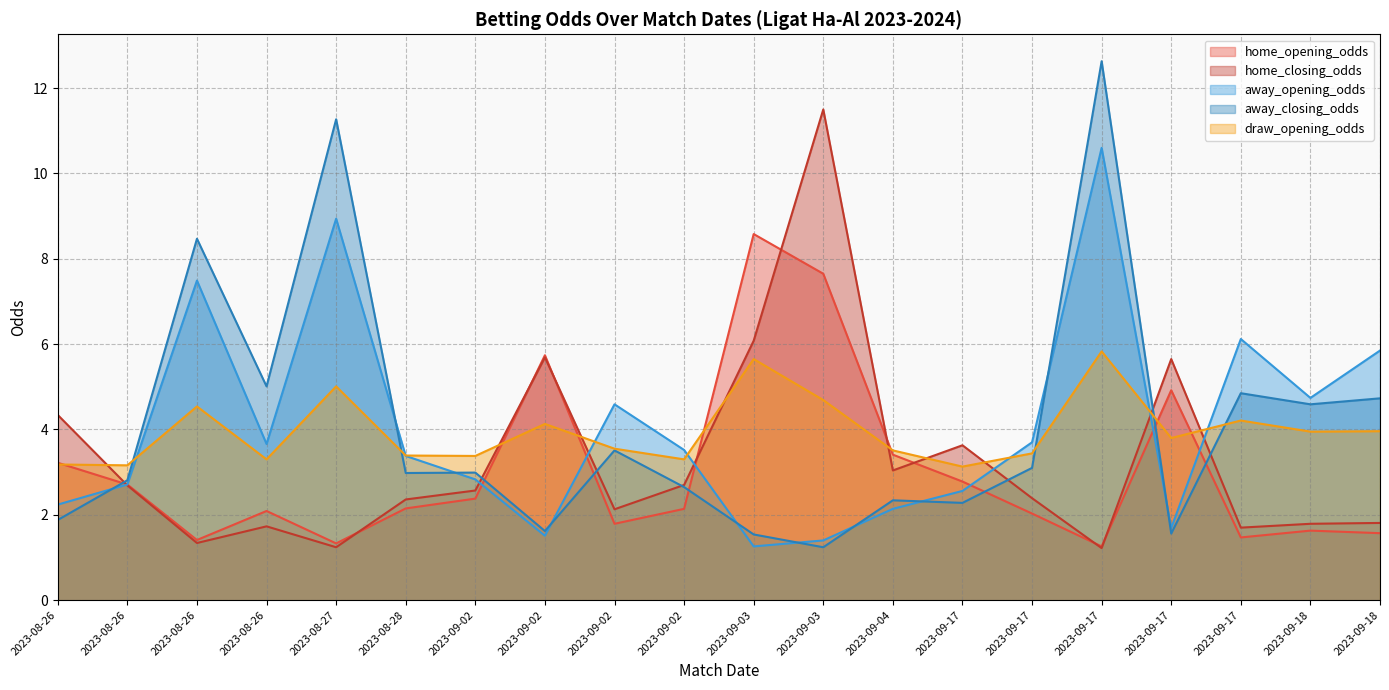

Reading left to right, extract all data points from this chart.

home_opening_odds: 2023-08-26=3.2	2023-08-26=2.7	2023-08-26=1.4	2023-08-26=2.1	2023-08-27=1.3	2023-08-28=2.1	2023-09-02=2.4	2023-09-02=5.7	2023-09-02=1.8	2023-09-02=2.1	2023-09-03=8.6	2023-09-03=7.7	2023-09-04=3.4	2023-09-17=2.8	2023-09-17=2.0	2023-09-17=1.3	2023-09-17=4.9	2023-09-17=1.5	2023-09-18=1.6	2023-09-18=1.6
home_closing_odds: 2023-08-26=4.3	2023-08-26=2.7	2023-08-26=1.3	2023-08-26=1.7	2023-08-27=1.2	2023-08-28=2.4	2023-09-02=2.6	2023-09-02=5.7	2023-09-02=2.1	2023-09-02=2.7	2023-09-03=6.1	2023-09-03=11.5	2023-09-04=3.0	2023-09-17=3.6	2023-09-17=2.4	2023-09-17=1.2	2023-09-17=5.7	2023-09-17=1.7	2023-09-18=1.8	2023-09-18=1.8
away_opening_odds: 2023-08-26=2.2	2023-08-26=2.7	2023-08-26=7.5	2023-08-26=3.7	2023-08-27=8.9	2023-08-28=3.4	2023-09-02=2.8	2023-09-02=1.5	2023-09-02=4.6	2023-09-02=3.5	2023-09-03=1.3	2023-09-03=1.4	2023-09-04=2.1	2023-09-17=2.6	2023-09-17=3.7	2023-09-17=10.6	2023-09-17=1.7	2023-09-17=6.1	2023-09-18=4.7	2023-09-18=5.8
away_closing_odds: 2023-08-26=1.9	2023-08-26=2.8	2023-08-26=8.5	2023-08-26=5.0	2023-08-27=11.3	2023-08-28=3.0	2023-09-02=3.0	2023-09-02=1.6	2023-09-02=3.5	2023-09-02=2.6	2023-09-03=1.5	2023-09-03=1.2	2023-09-04=2.3	2023-09-17=2.3	2023-09-17=3.1	2023-09-17=12.6	2023-09-17=1.6	2023-09-17=4.8	2023-09-18=4.6	2023-09-18=4.7
draw_opening_odds: 2023-08-26=3.2	2023-08-26=3.2	2023-08-26=4.5	2023-08-26=3.3	2023-08-27=5.0	2023-08-28=3.4	2023-09-02=3.4	2023-09-02=4.1	2023-09-02=3.5	2023-09-02=3.3	2023-09-03=5.7	2023-09-03=4.7	2023-09-04=3.5	2023-09-17=3.1	2023-09-17=3.4	2023-09-17=5.8	2023-09-17=3.8	2023-09-17=4.2	2023-09-18=4.0	2023-09-18=4.0